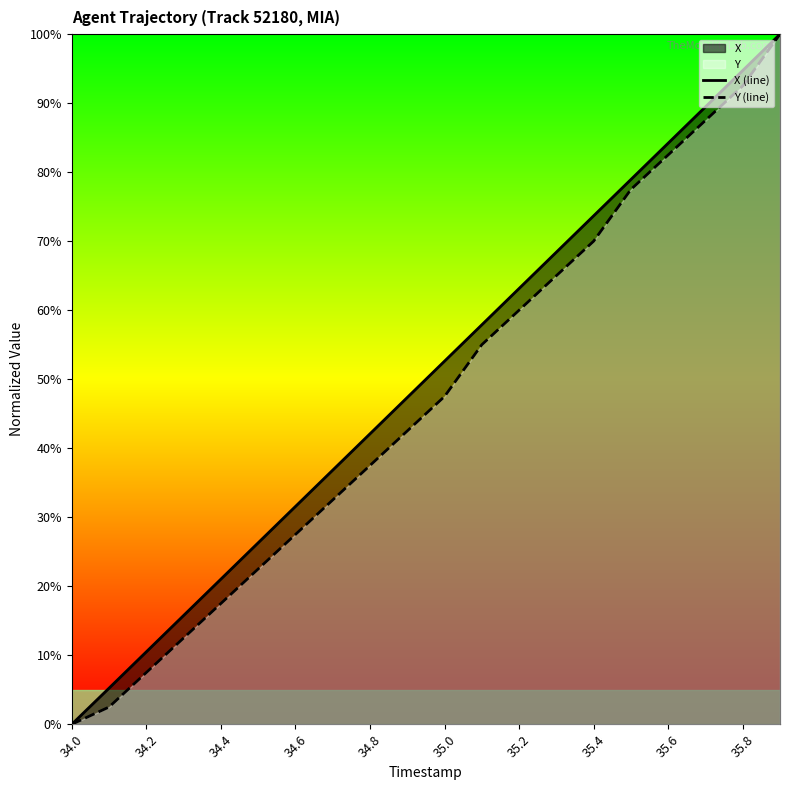

How many lines are shown in the chart?

2